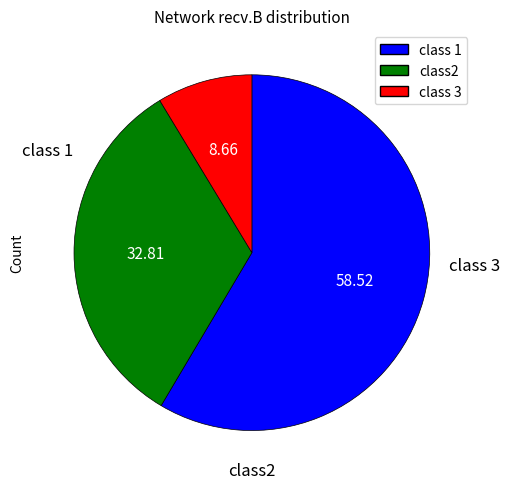

How many segments does this pie chart have?

3